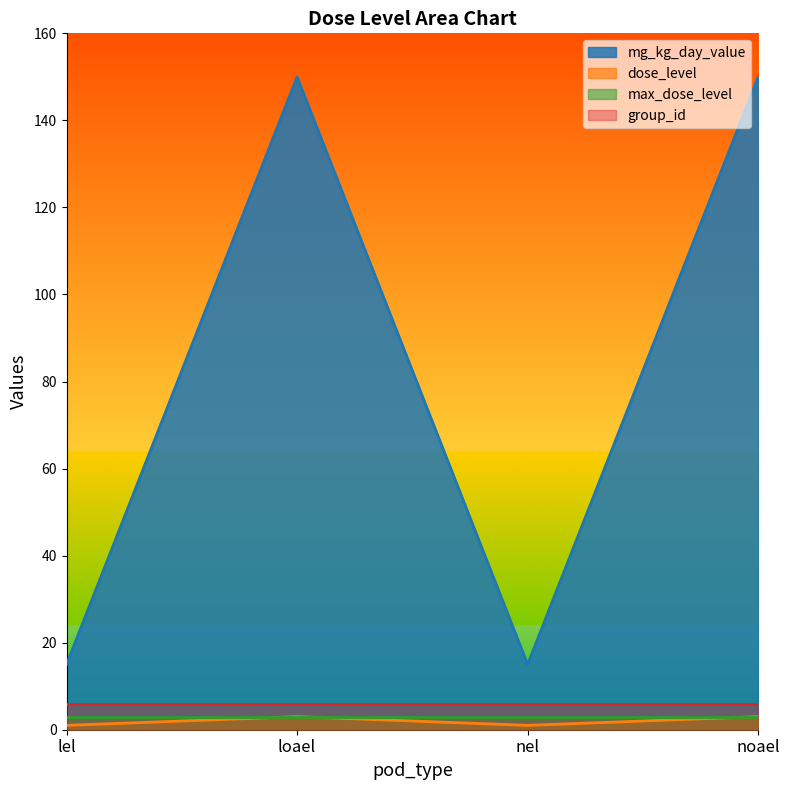

How many values in the mg_kg_day_value series are below 150?

2